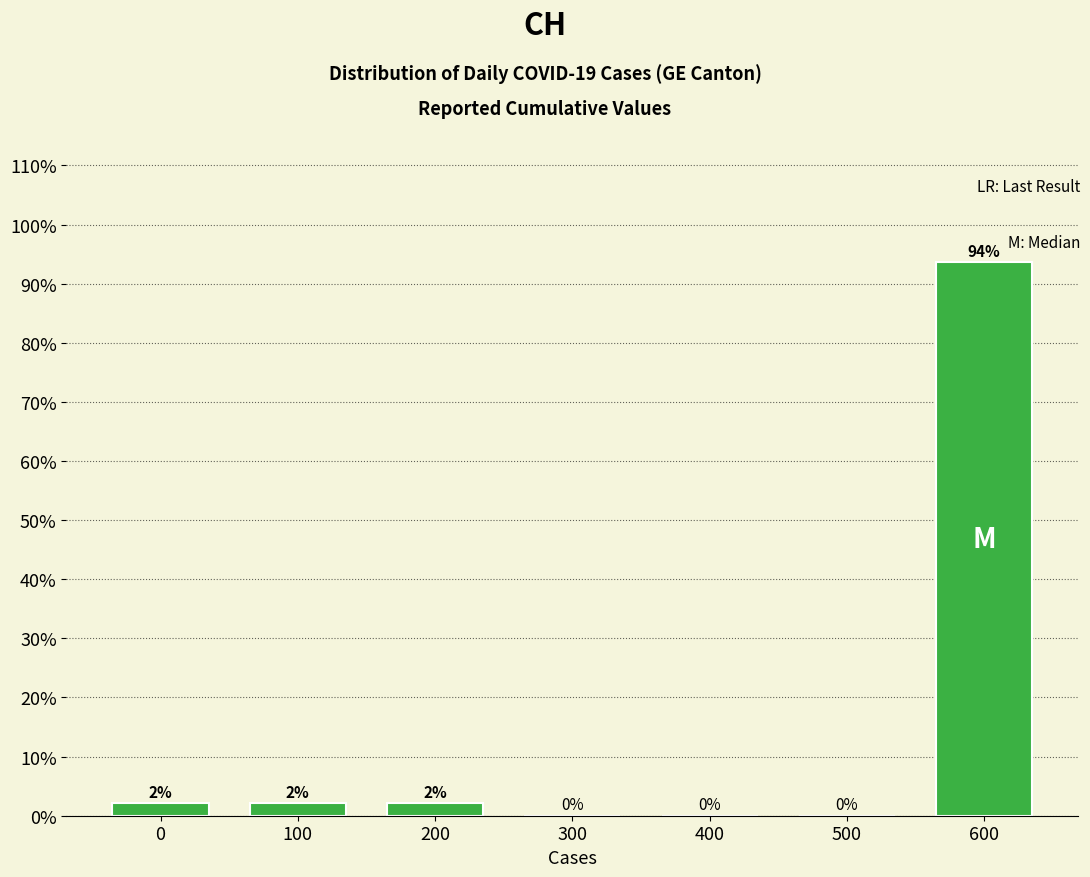

Which category has the highest value across all series?

600